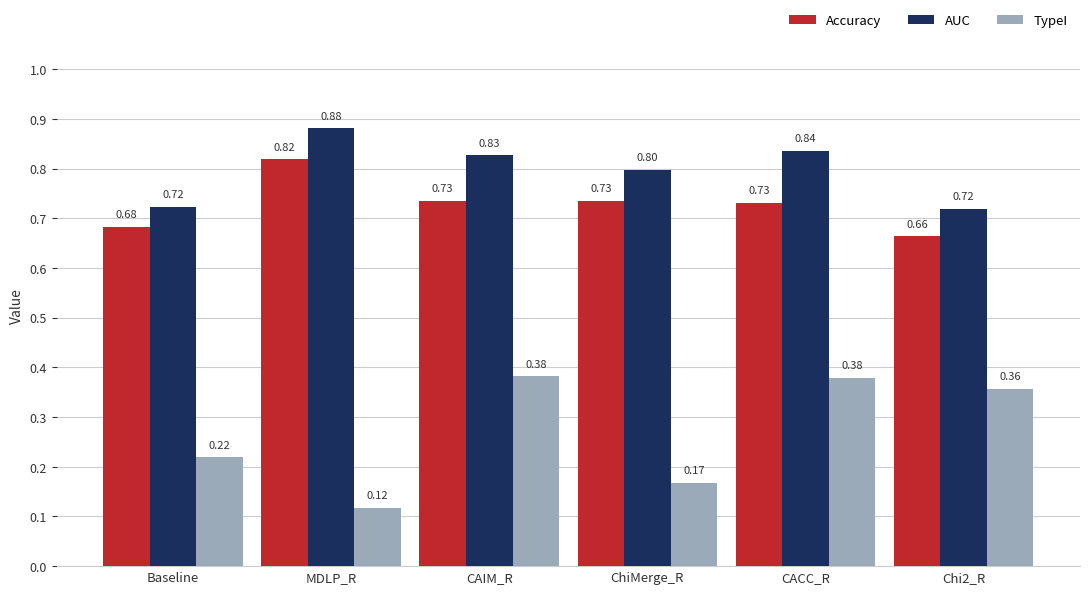

Which label corresponds to the smallest value in the chart?

MDLP_R